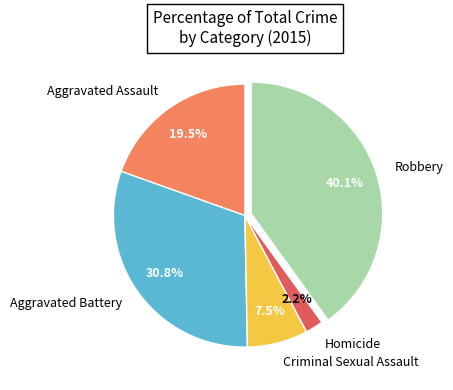

Which has a higher value, Aggravated Battery or Robbery?

Robbery